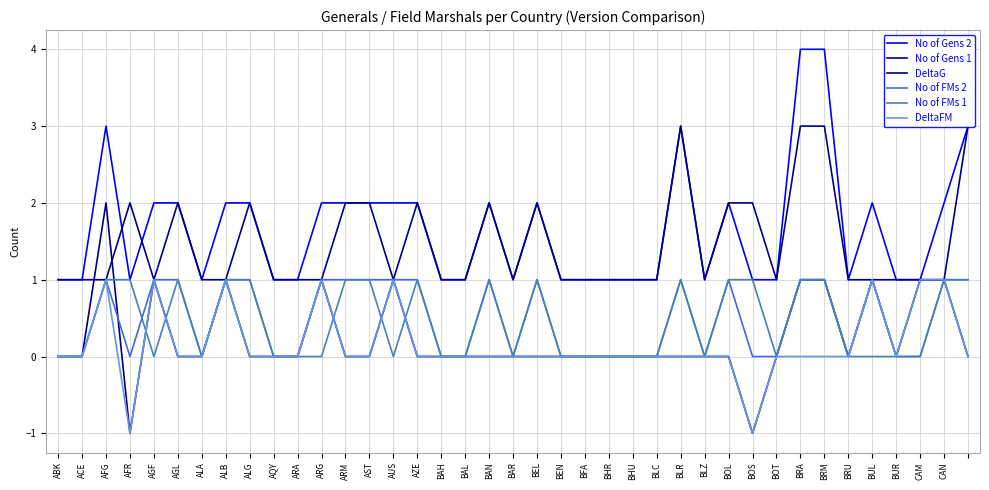

How many times do DeltaG and No of Gens 1 cross each other?

2